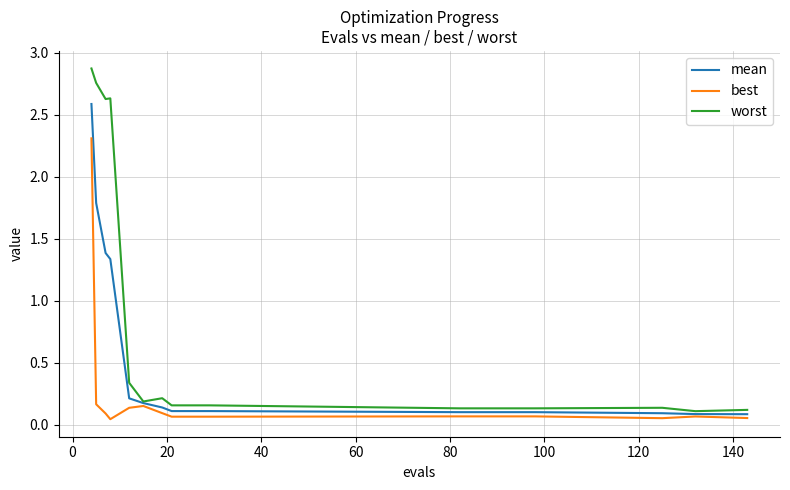

Which series has the largest range (max minus min)?

worst